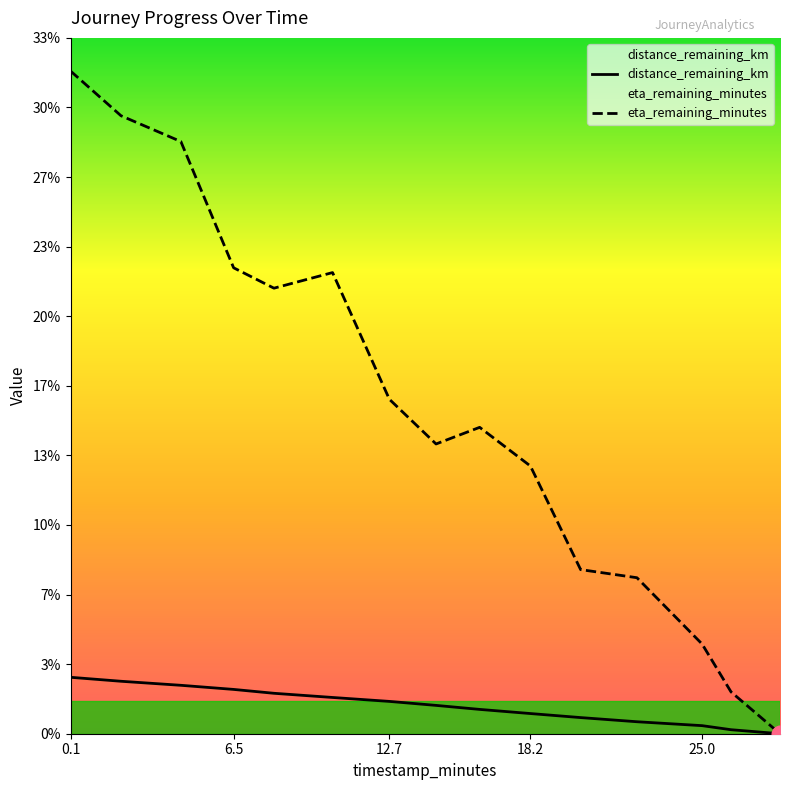

True or false: distance_remaining_km has more than 1 points higher than both neighbors.

False